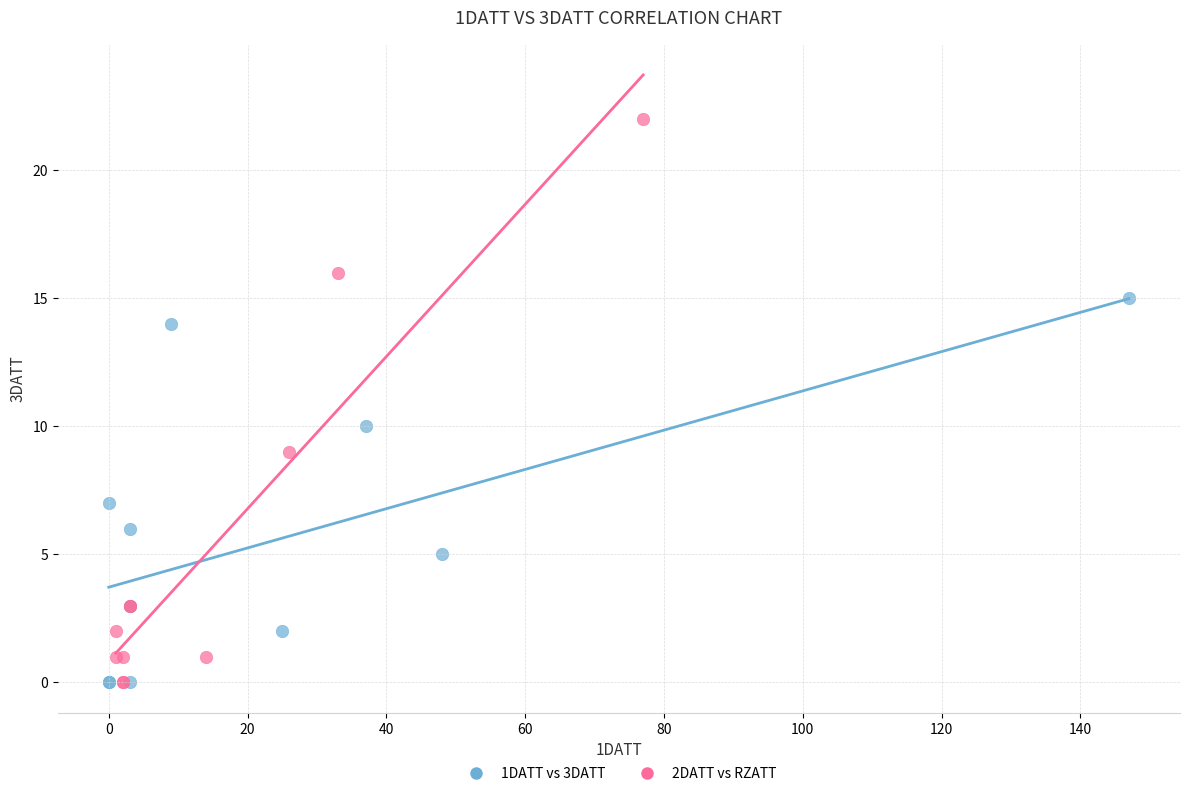

Which series has the largest Y range (max minus min)?

2DATT vs RZATT